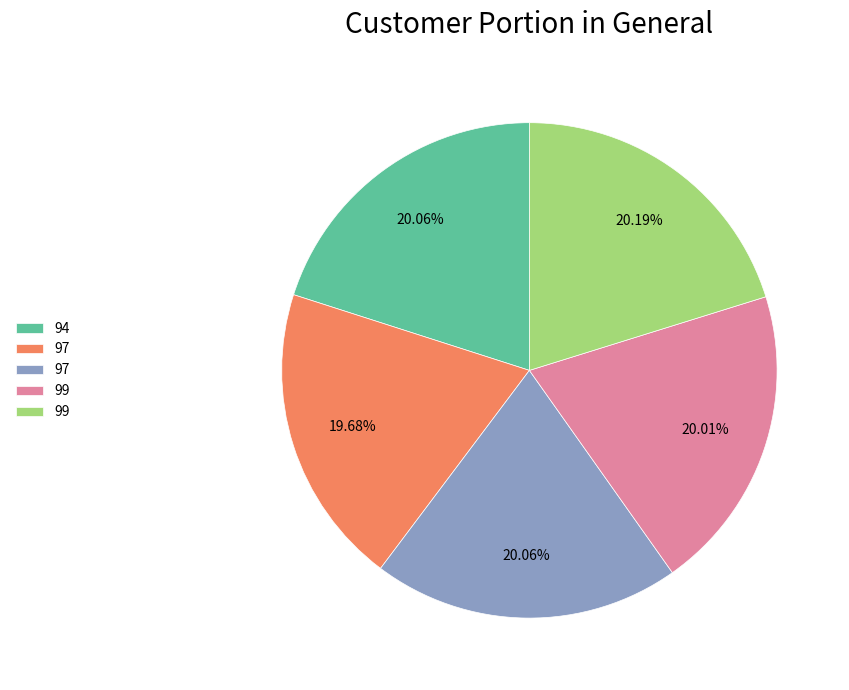

Is there a majority slice in this chart?

No